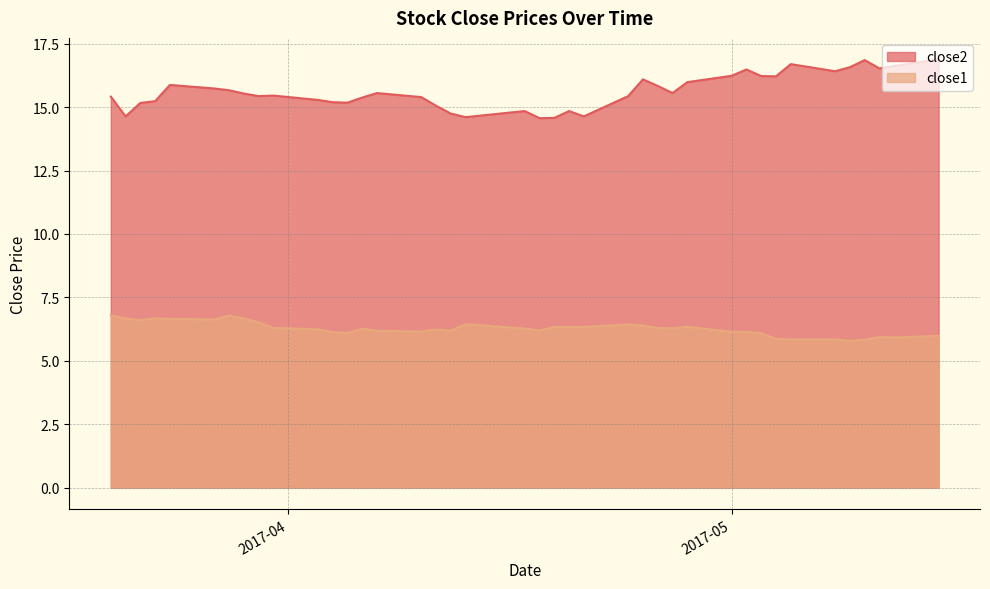

Does the chart have visible grid lines?

Yes